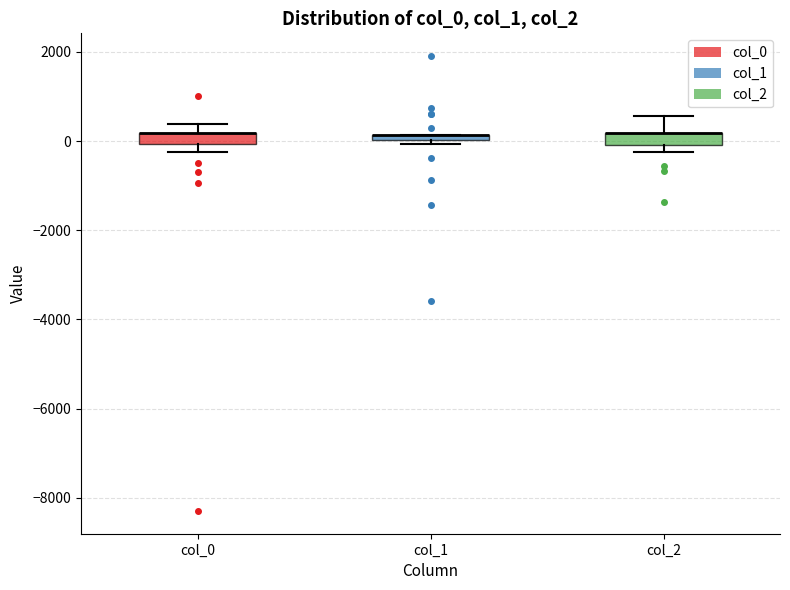

Where is the lower edge of the box for col_1 on the y-axis? The values are not printed on the chart, so give them approximately, as read against the axis.

0